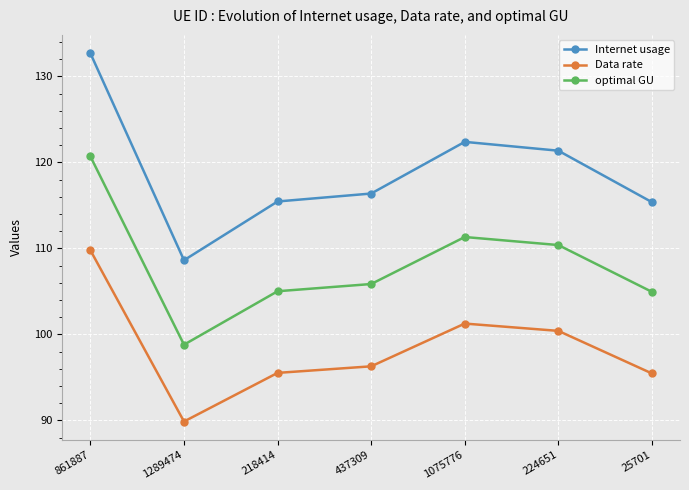

True or false: Internet usage and optimal GU intersect in this chart.

False